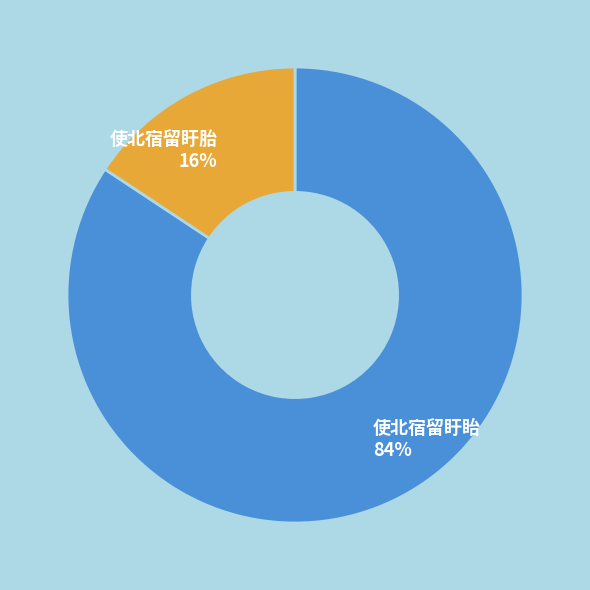

The 使北宿留盱眙 slice represents 84% of the pie. True or false?

True